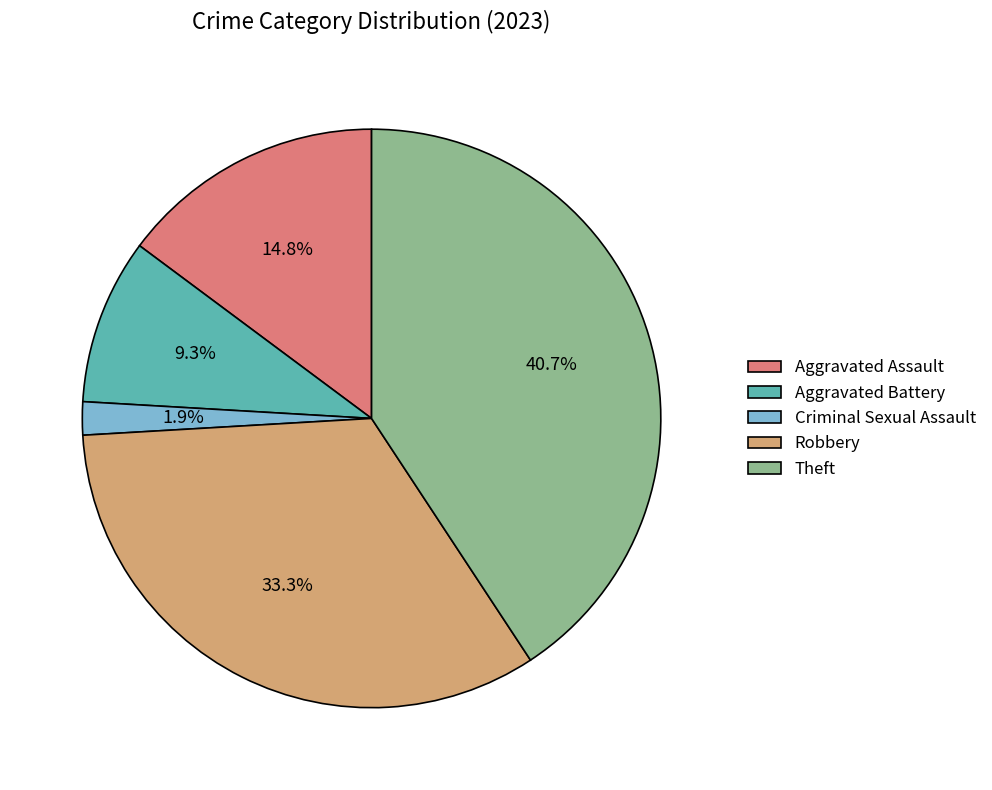

Is it true that Aggravated Battery is 23% of the pie?

False